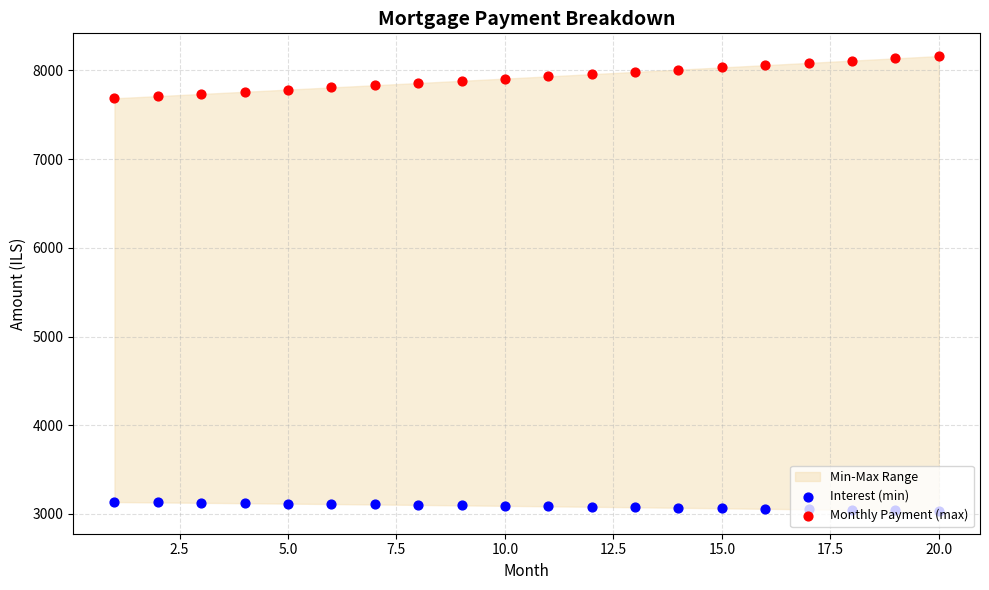

Is the value of Interest (min) at 14 greater than the value of Monthly Payment (max) at 11?

No